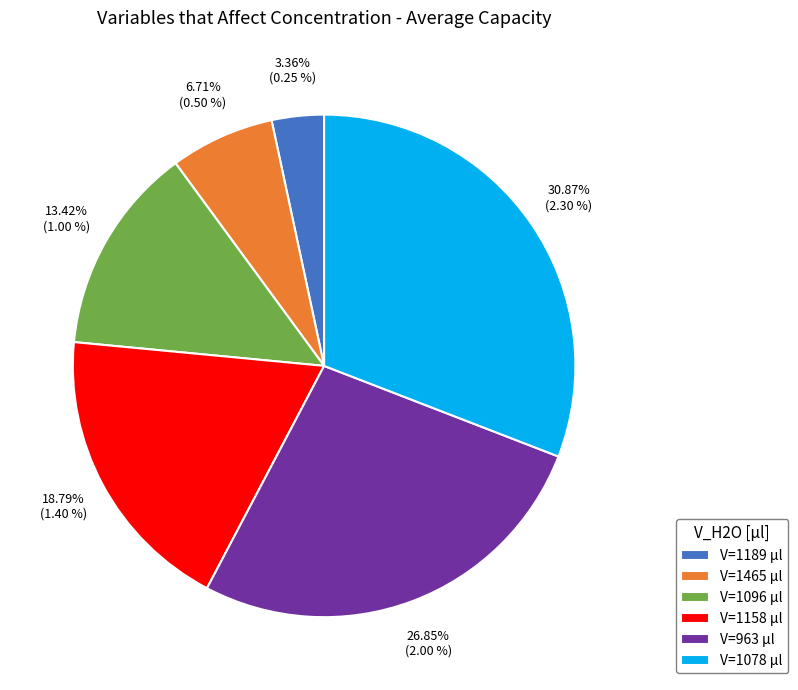

Is the sum of V=1078 µl and V=963 µl greater than half?

Yes